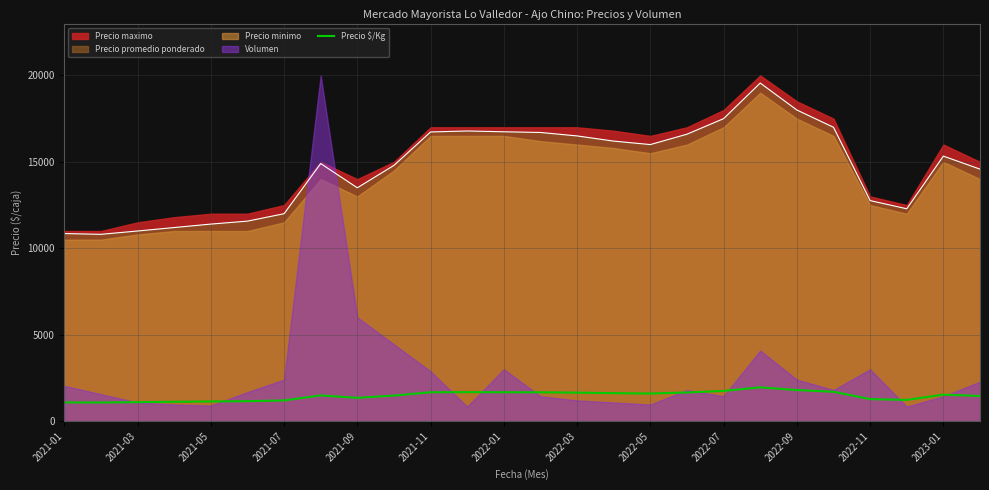

What is the highest value of the Precio $/Kg series?

1956